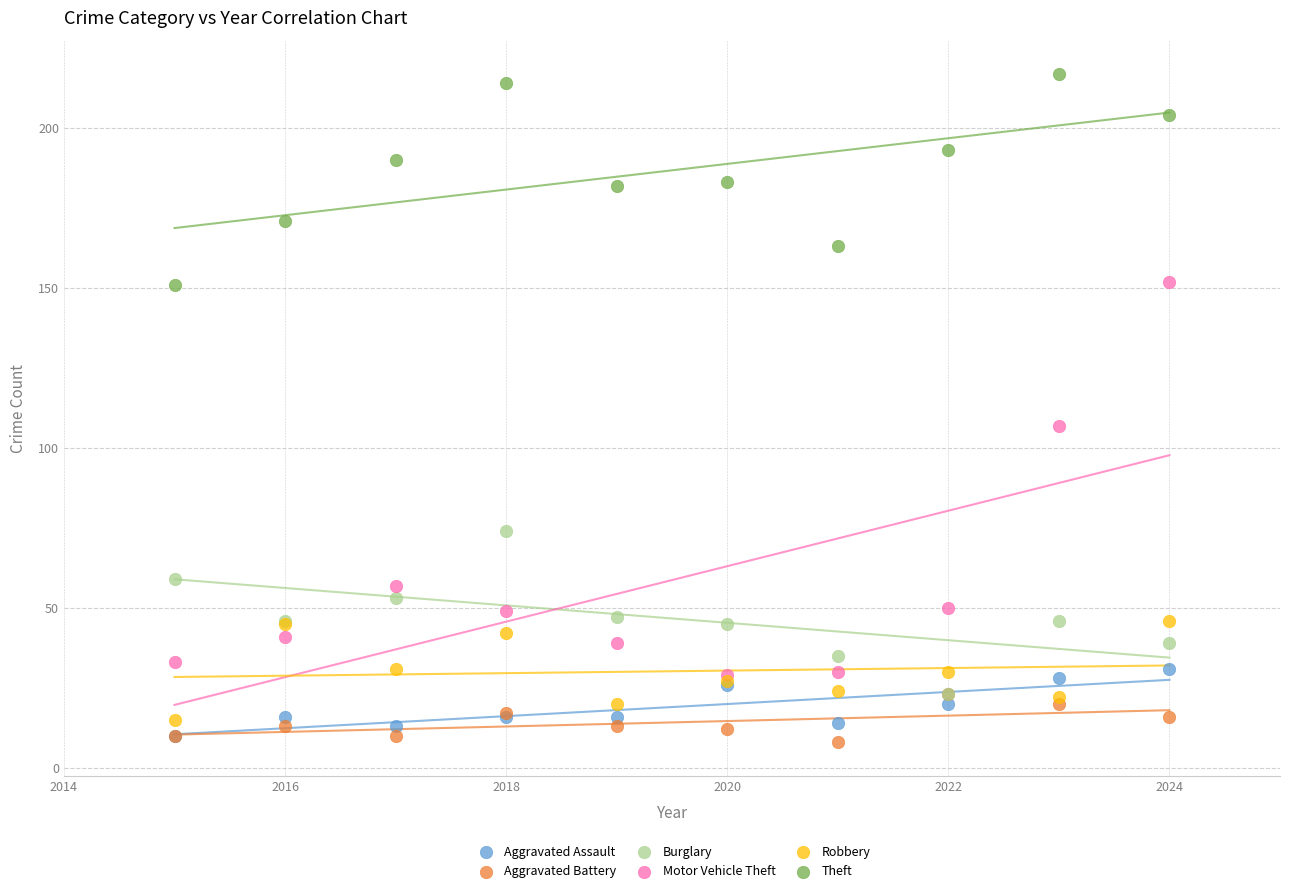

Which series reaches the maximum Y coordinate?

Theft